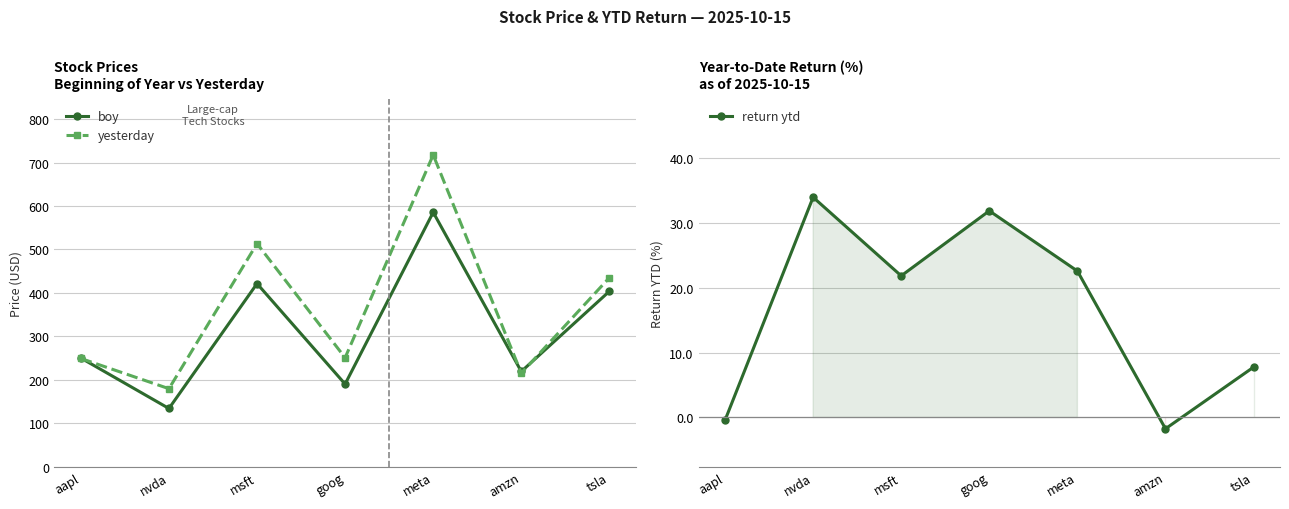

What is the difference between the yesterday values at msft and aapl?

264.1